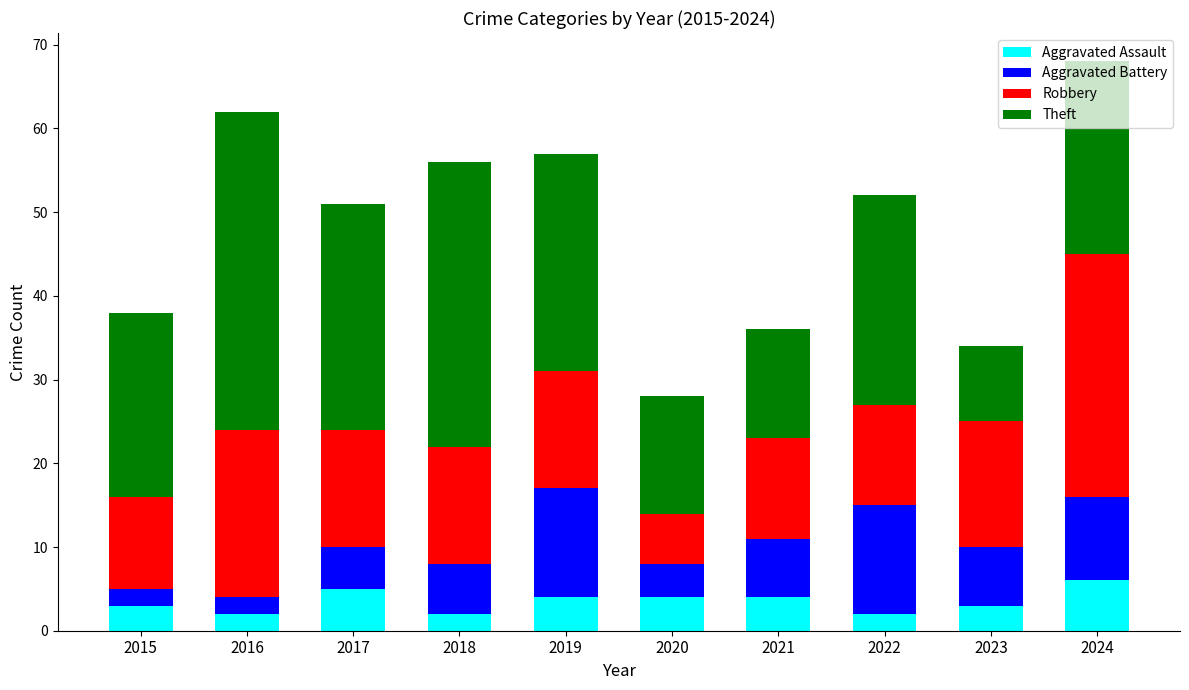

What is the highest value of the Aggravated Assault series?

6